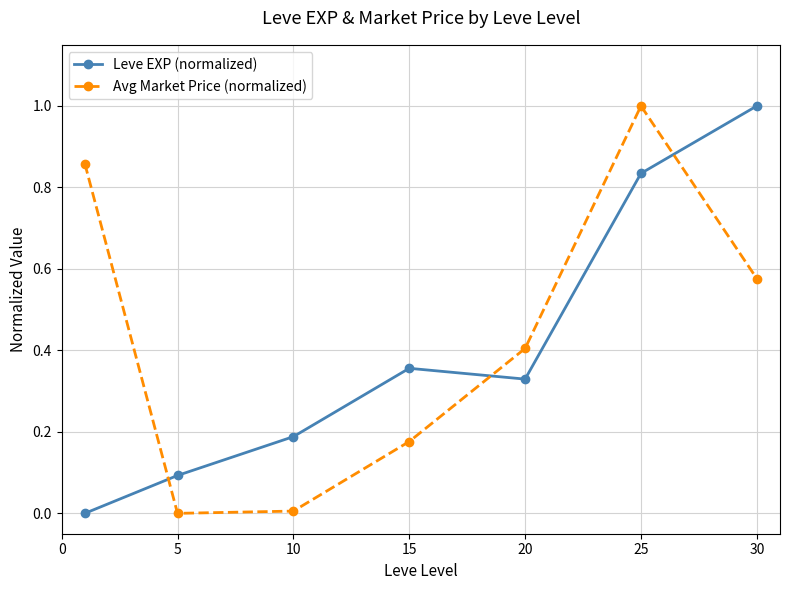

What is the sum of all Avg Market Price (normalized) values?

3.0